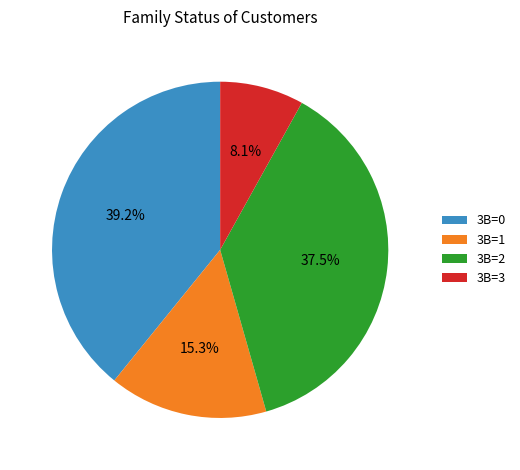

Rank the categories by value from highest to lowest.

3B=0, 3B=2, 3B=1, 3B=3